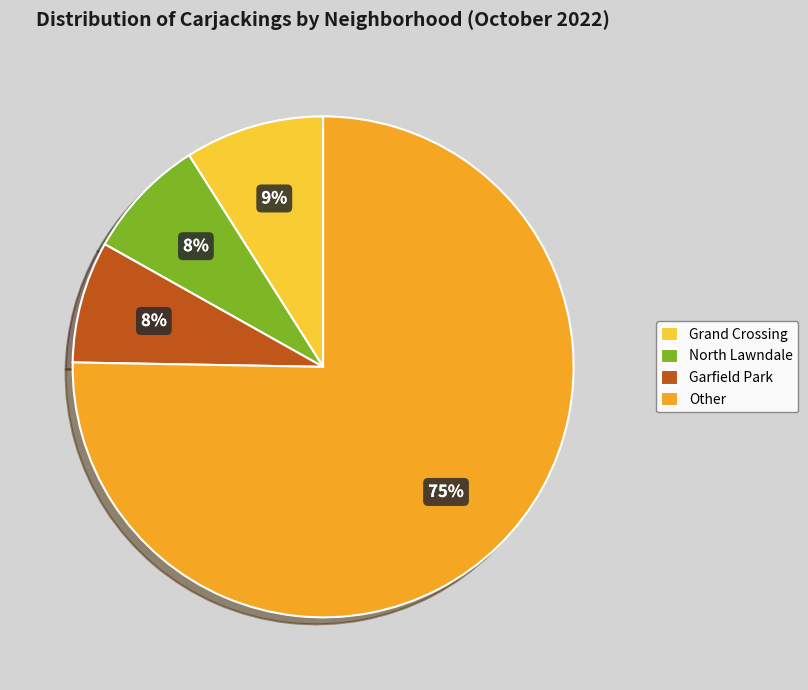

What percentage is the North Lawndale slice, to the nearest percent?

8%